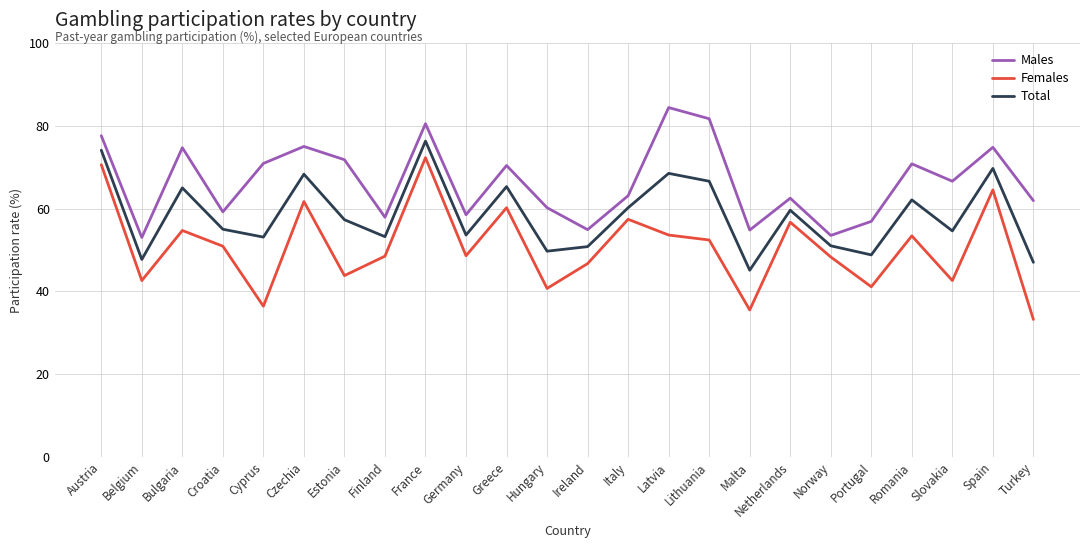

True or false: Males has a value of 62.5 at Netherlands.

True